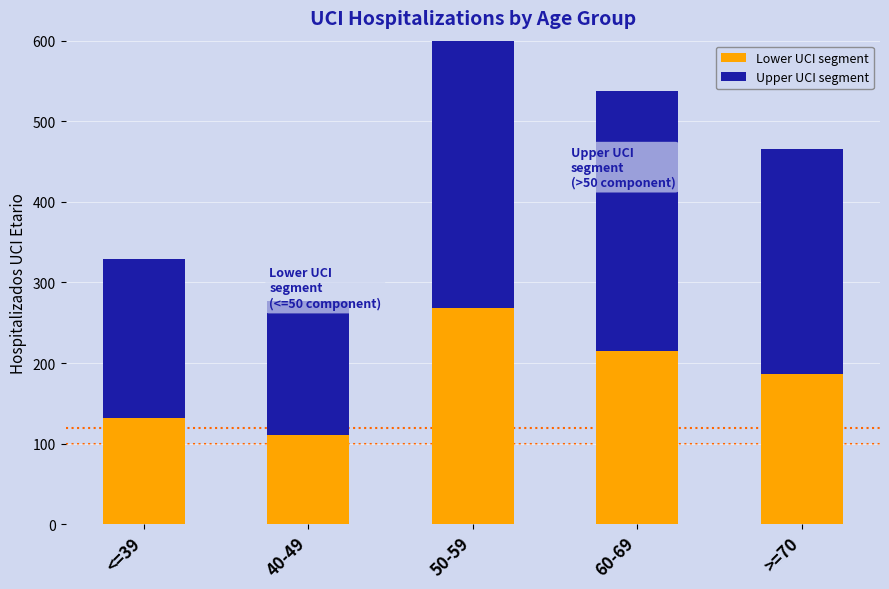

The Upper UCI segment series shows 429.5 at >=70. True or false?

False